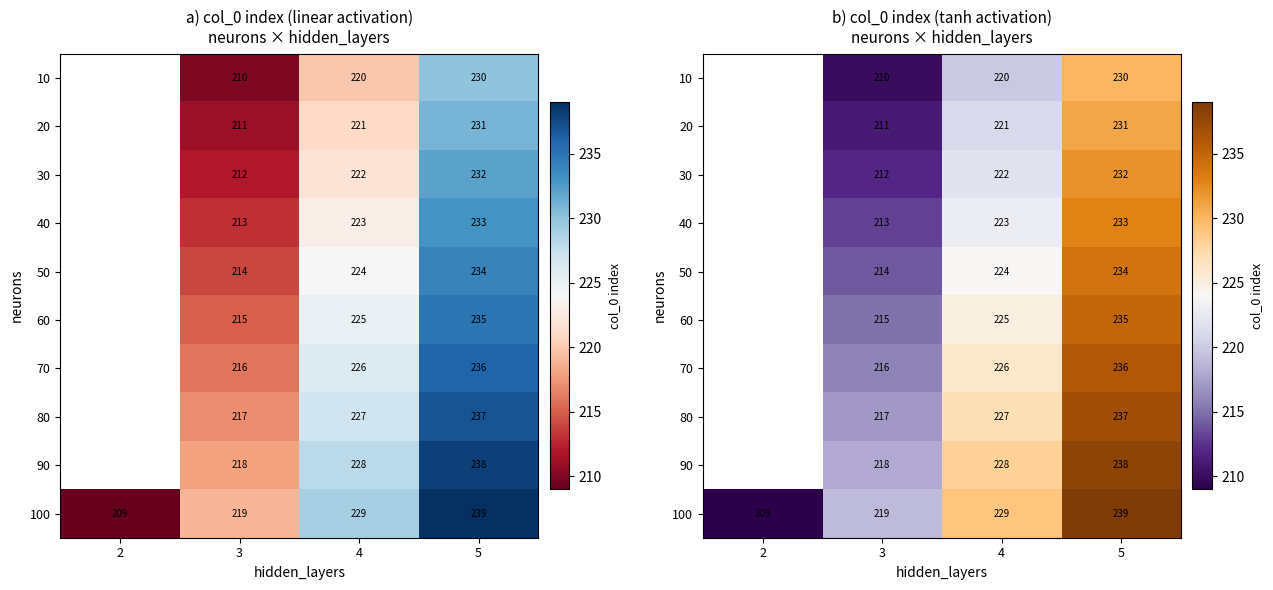

Which has a higher value, 5 or 3?

5